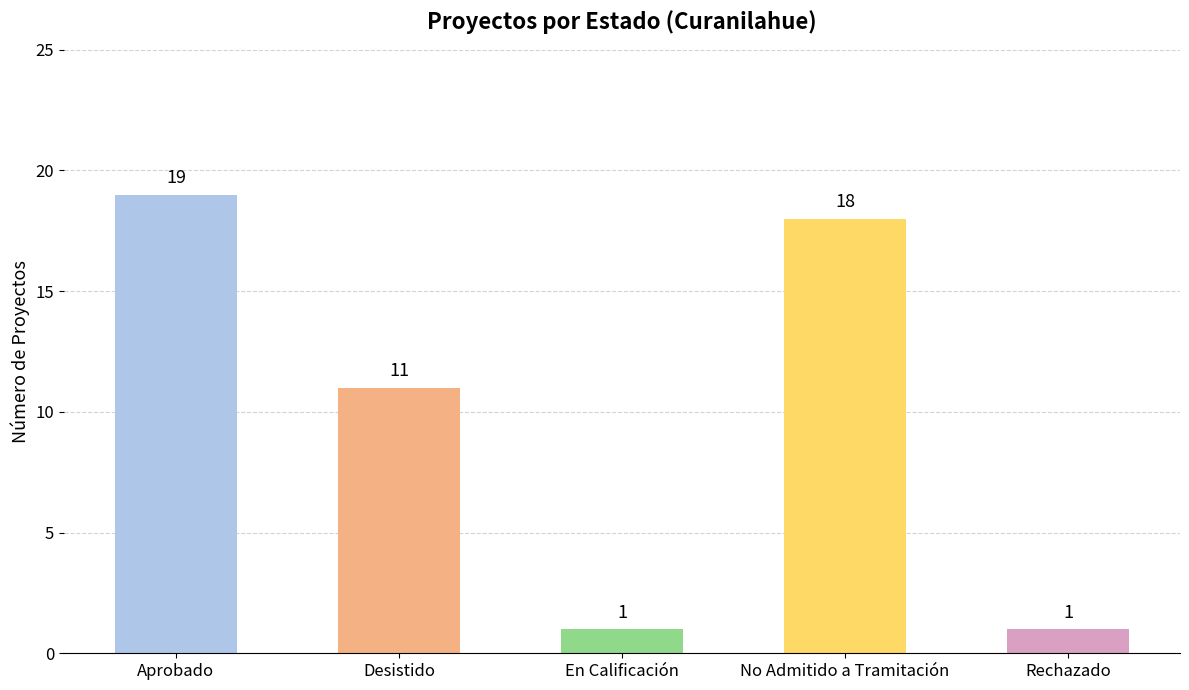

The value at No Admitido a Tramitación is 18. True or false?

True